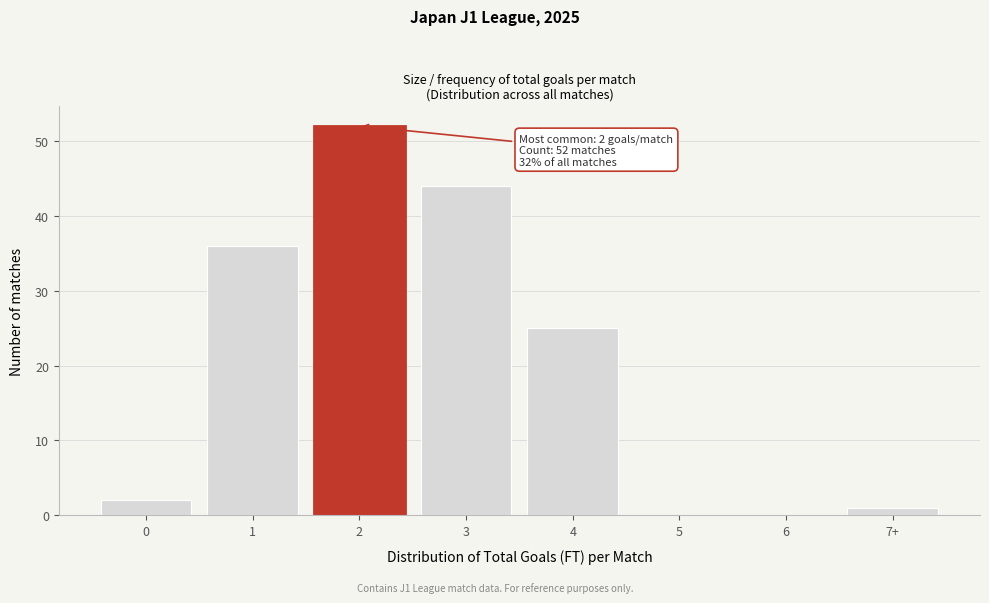

Reading left to right, extract all data points from this chart.

0=2	1=36	2=52	3=44	4=25	5=0	6=0	7+=1